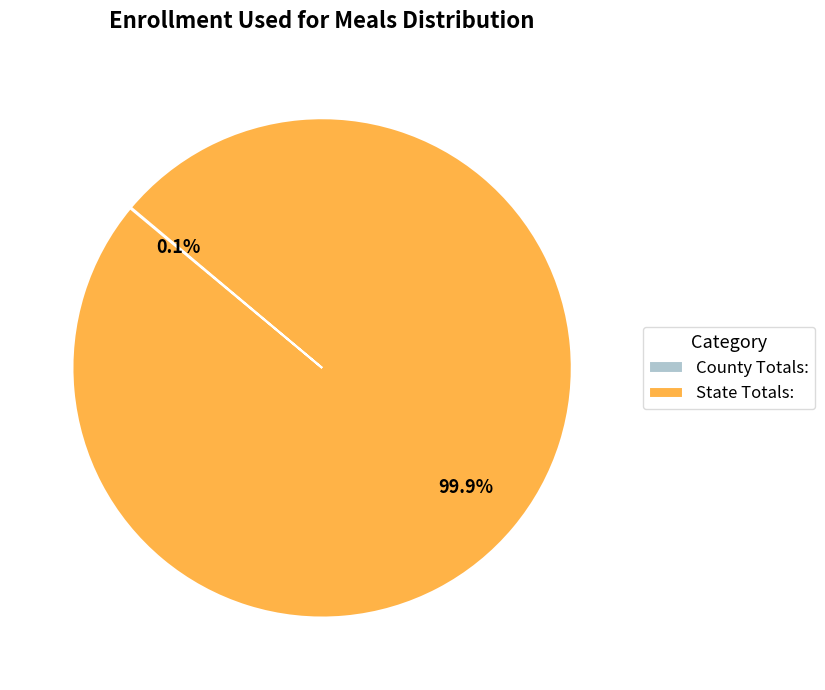

What is the largest slice in the pie chart?

State Totals: